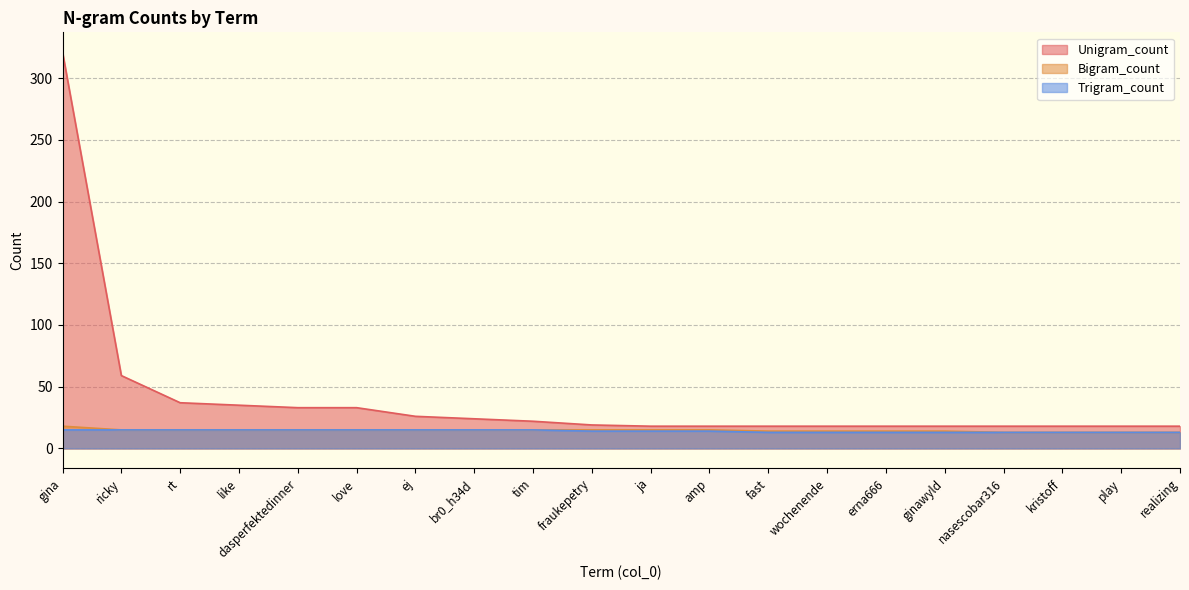

Does the chart have visible grid lines?

Yes